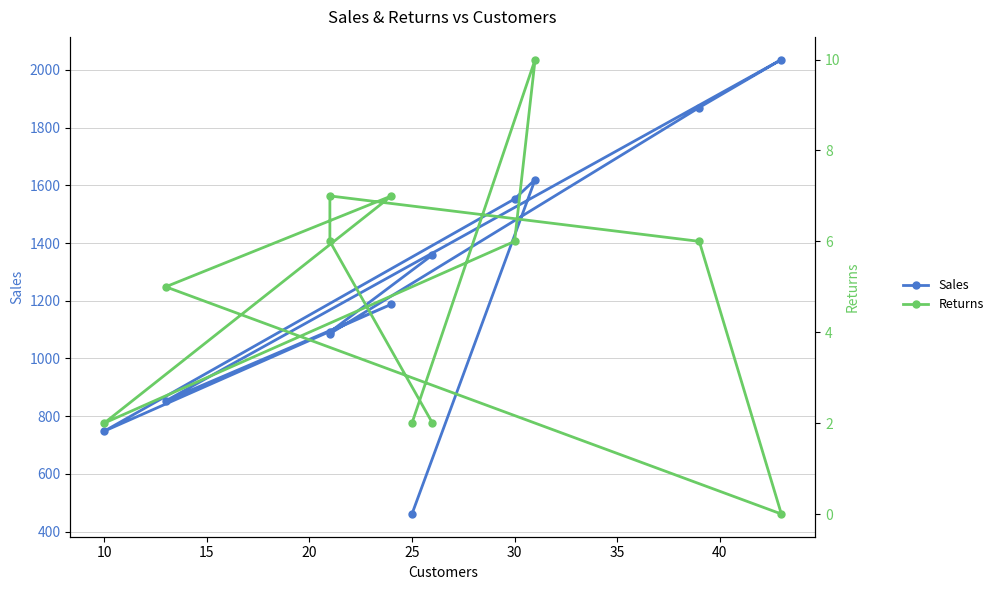

Count the Returns values in the range 2 to 7.

9